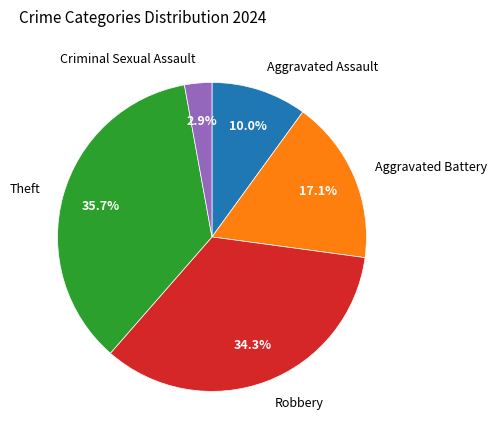

Is there a majority slice in this chart?

No